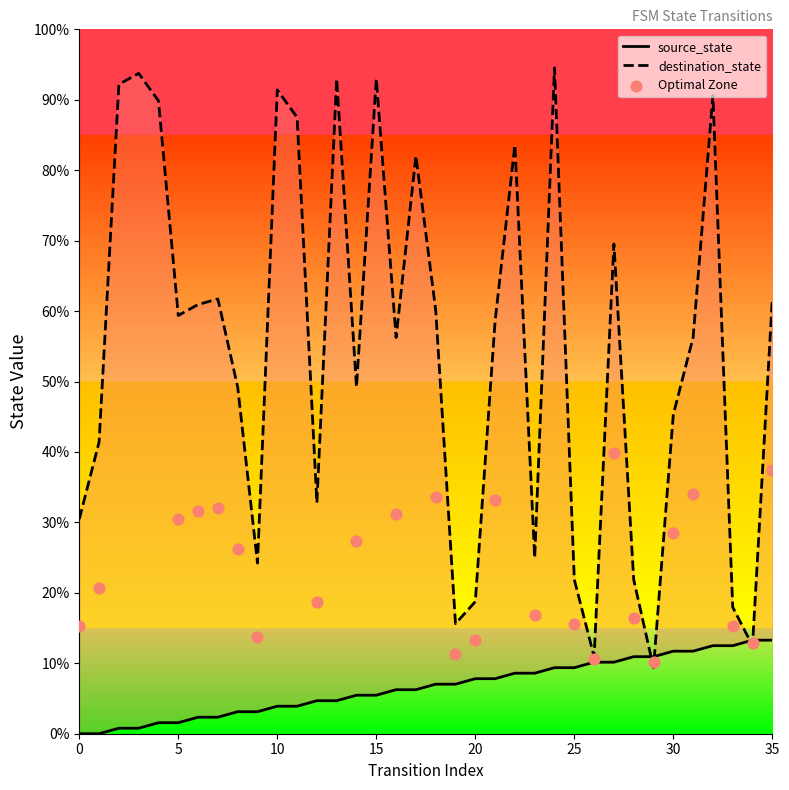

Which series reaches the maximum Y coordinate?

destination_state